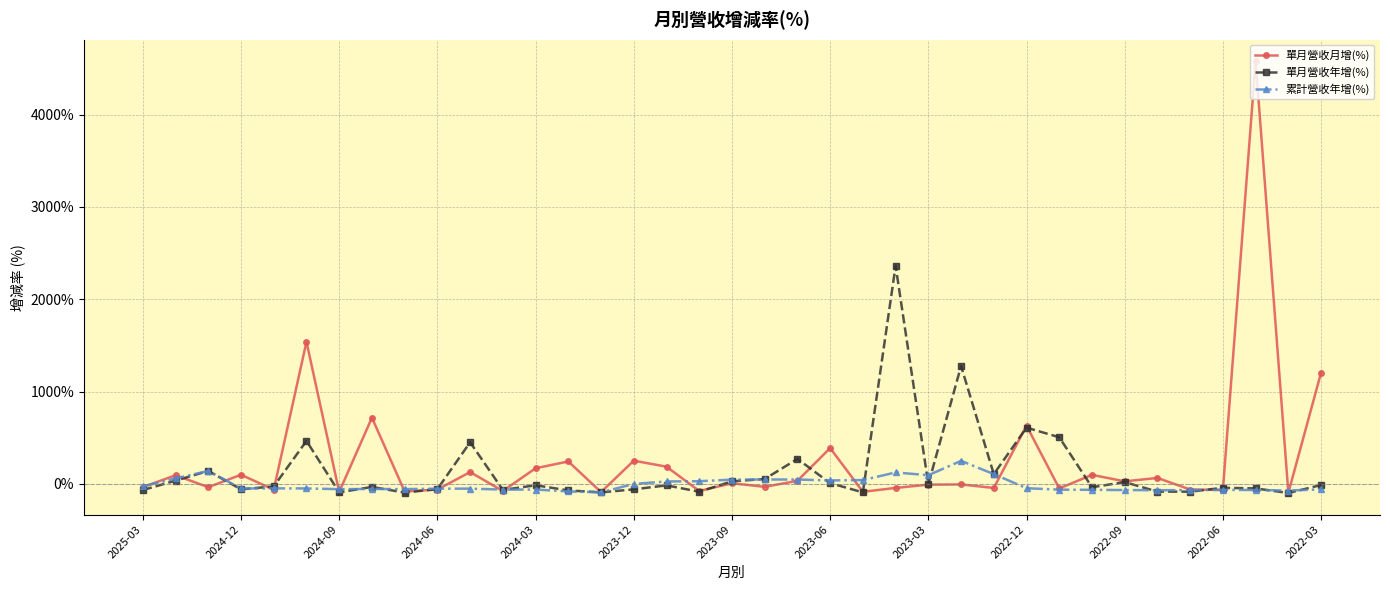

Which series has the largest range (max minus min)?

單月營收月增(%)